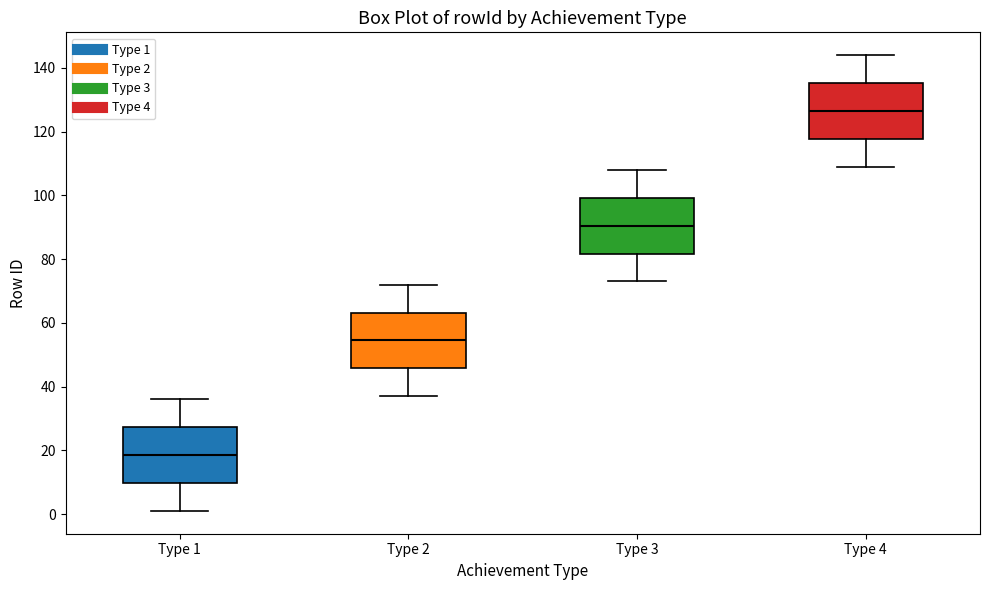

Where does the upper whisker of the box for Type 4 end on the y-axis? The values are not printed on the chart, so give them approximately, as read against the axis.

144